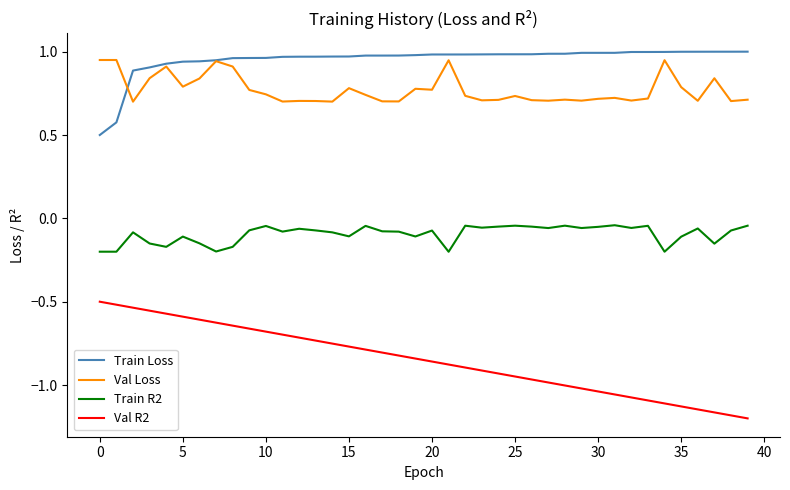

True or false: Train Loss and Val R2 cross at least once.

False